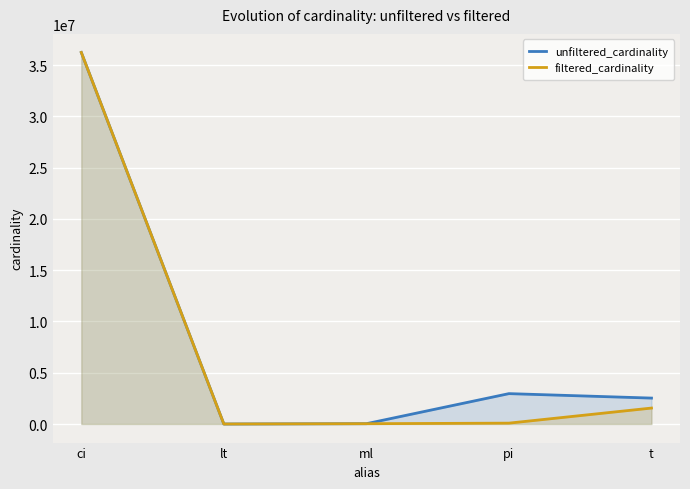

Which category has the lowest value across all series?

lt